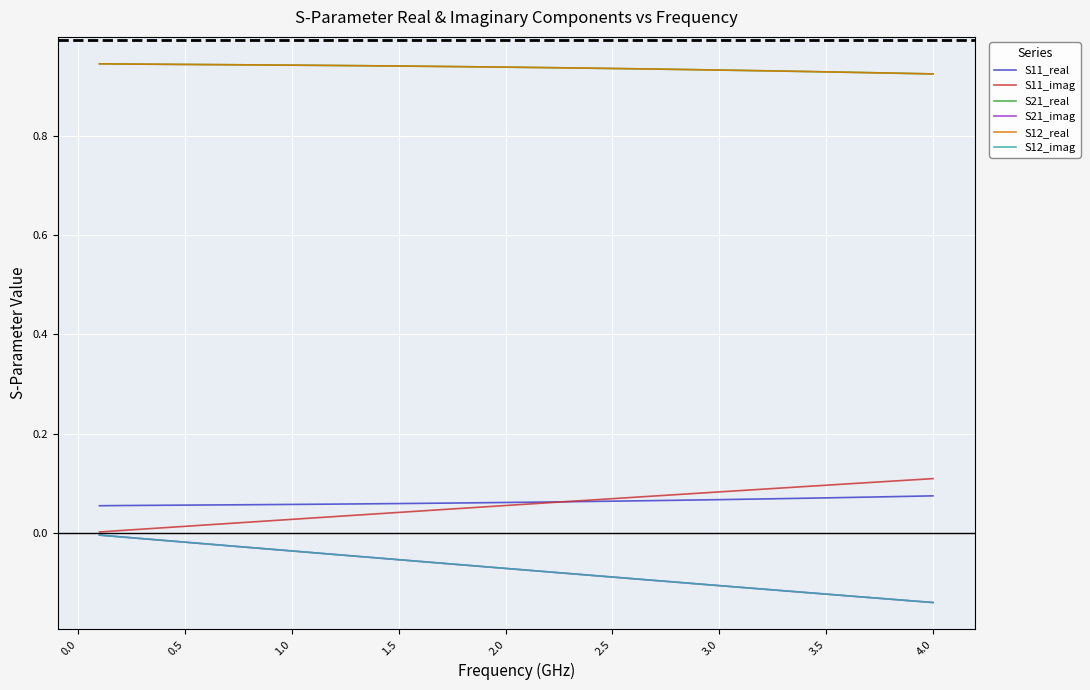

Which series has the widest spread of values?

S21_imag